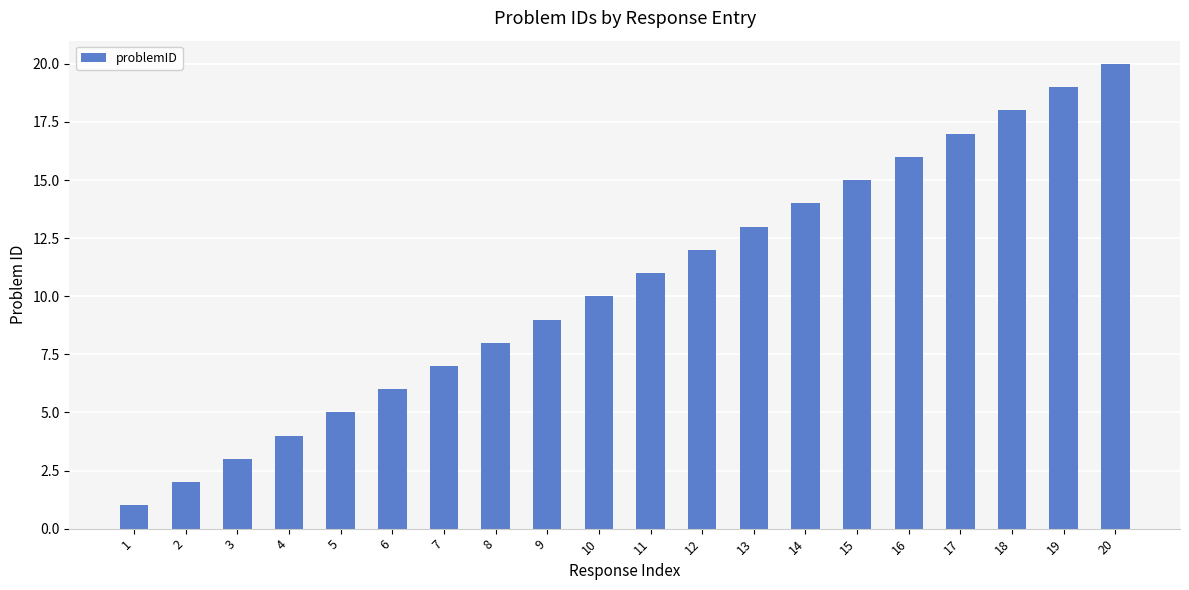

How many data points does each series have?

20